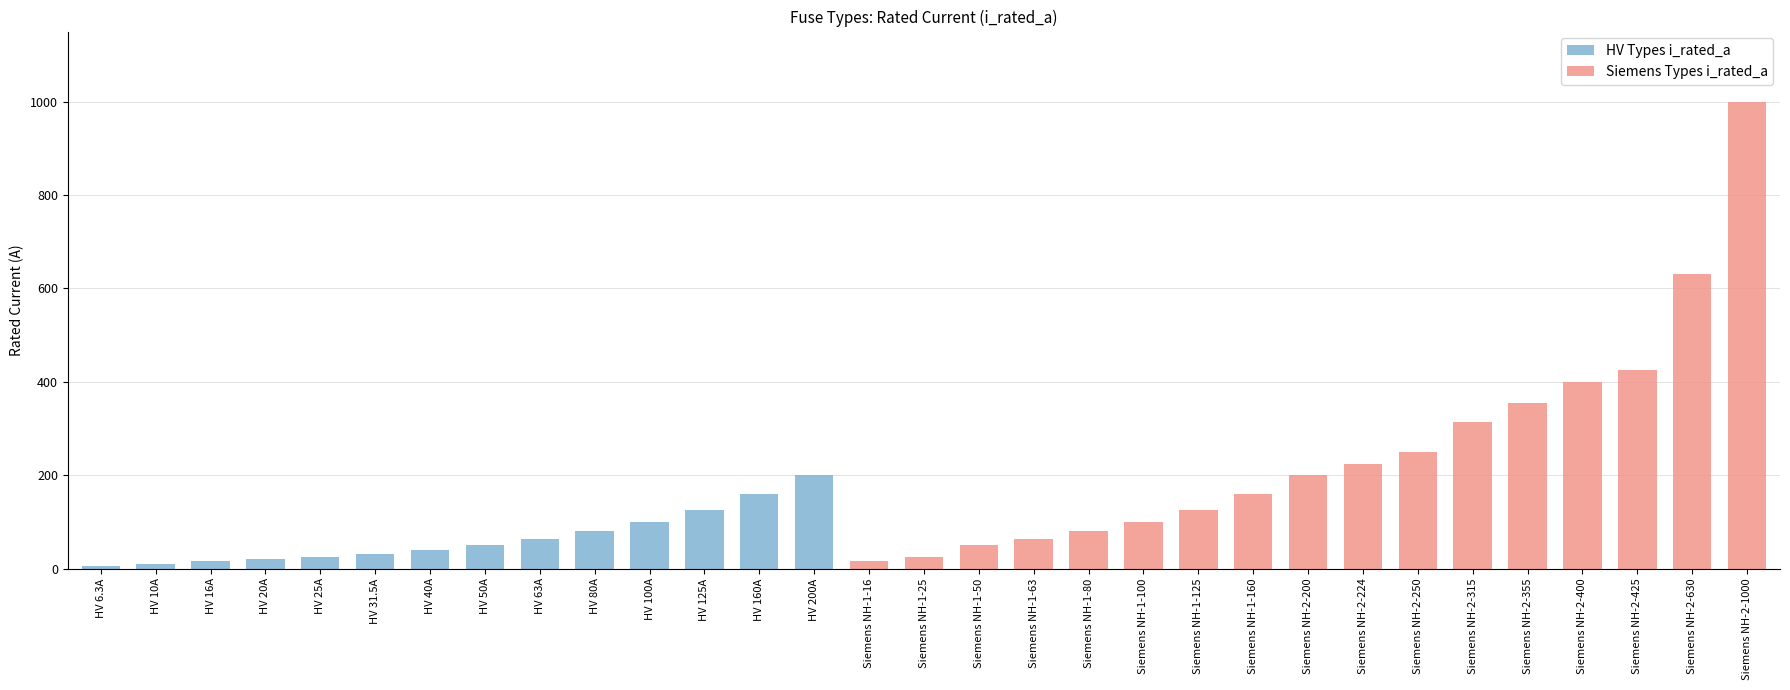

What is the sum of the HV Types i_rated_a values at Siemens NH-1-50 and HV 160A?

160.0